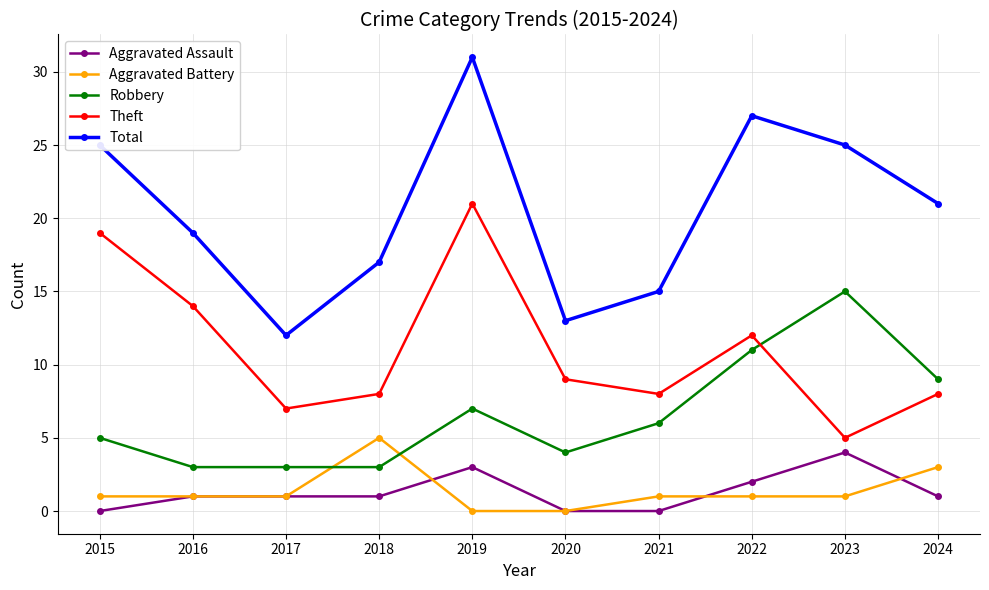

True or false: Total and Aggravated Battery cross at least once.

False